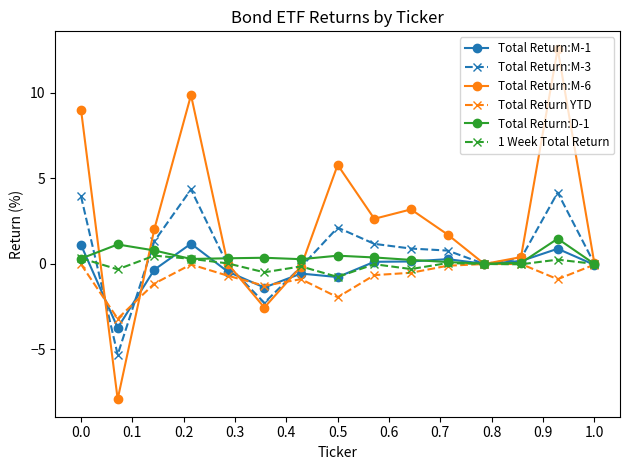

What is the sum of all Total Return:D-1 values?

6.1